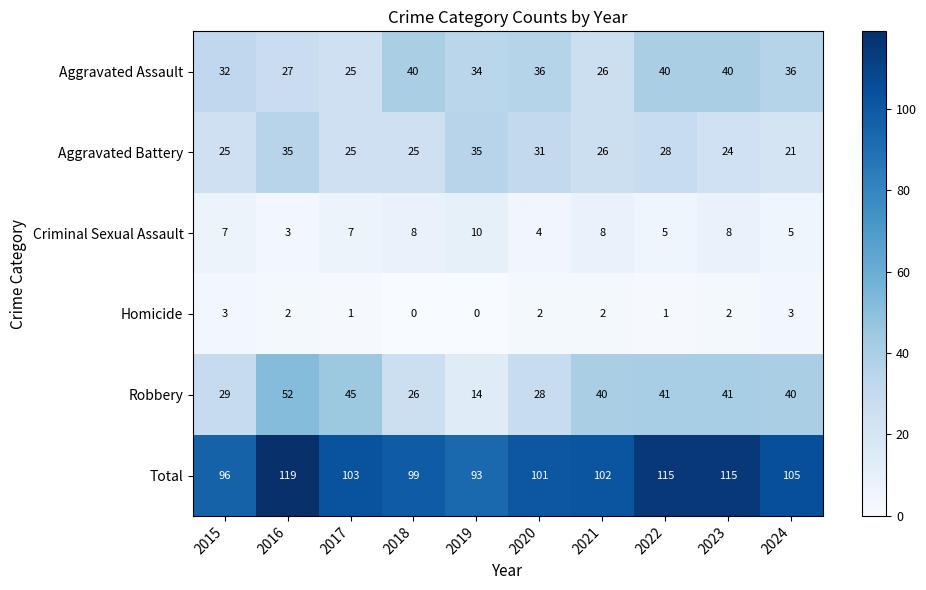

Which series has the largest total across all categories?

Total